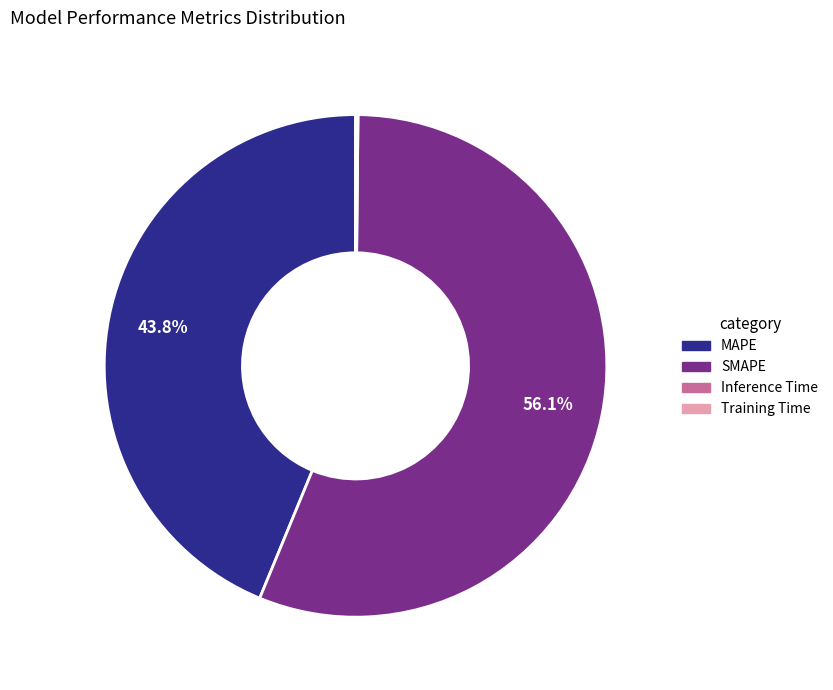

What is the largest slice in the pie chart?

SMAPE